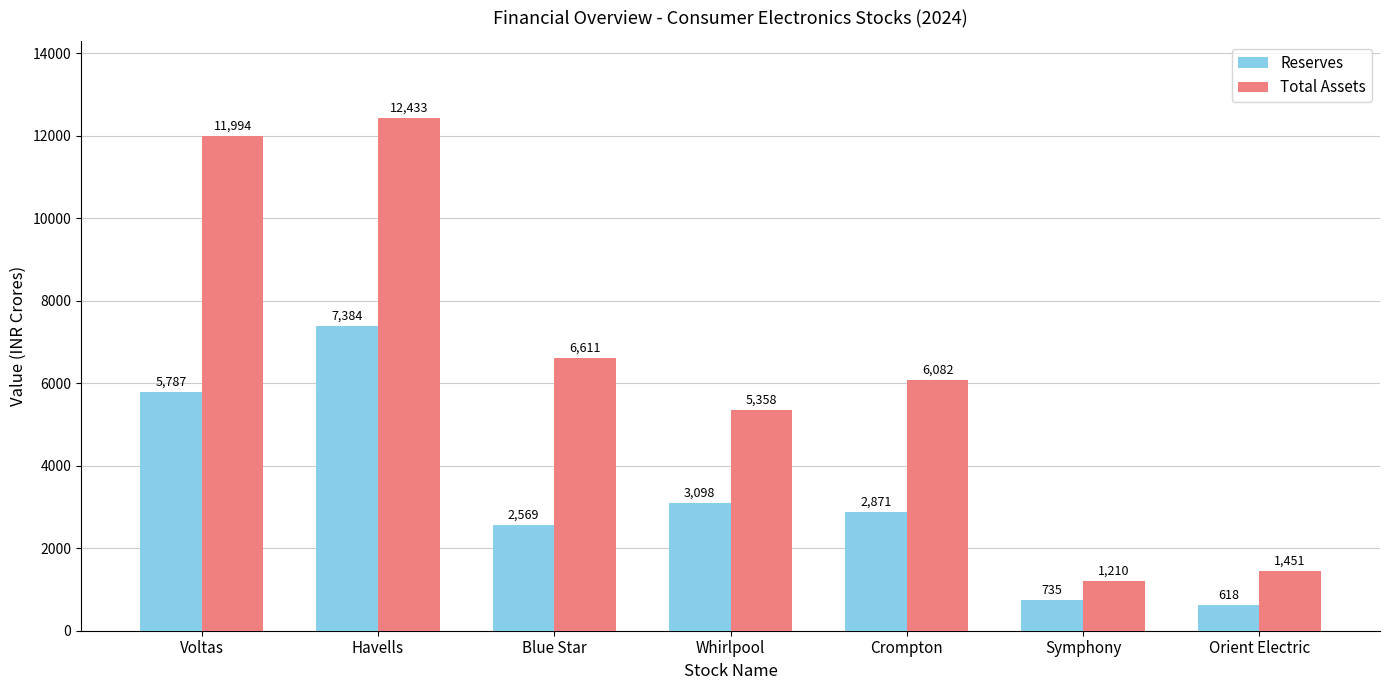

Reading left to right, what are all the values shown in this chart?

Reserves: Voltas=5787	Havells=7384	Blue Star=2569	Whirlpool=3098	Crompton=2871	Symphony=735	Orient Electric=618
Total Assets: Voltas=11994	Havells=12433	Blue Star=6611	Whirlpool=5358	Crompton=6082	Symphony=1210	Orient Electric=1451